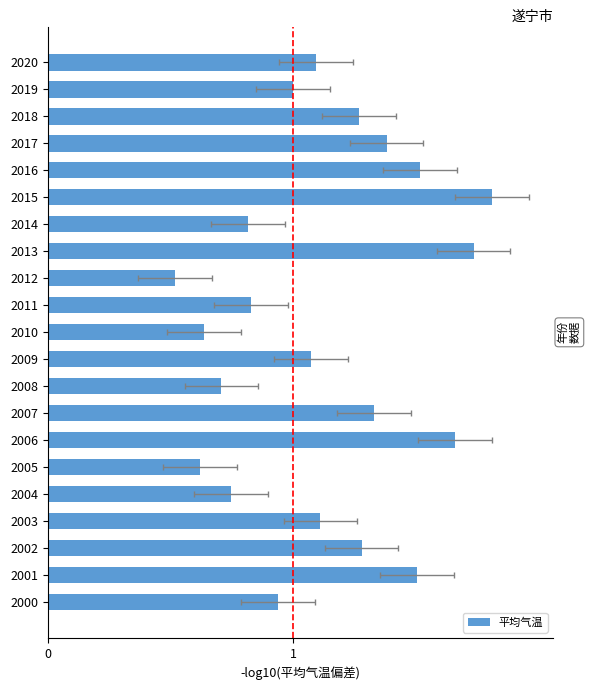

Rank the categories by value from lowest to highest.

12, 5, 10, 8, 4, 14, 11, 0, 19, 9, 20, 3, 18, 2, 7, 17, 1, 16, 6, 13, 15